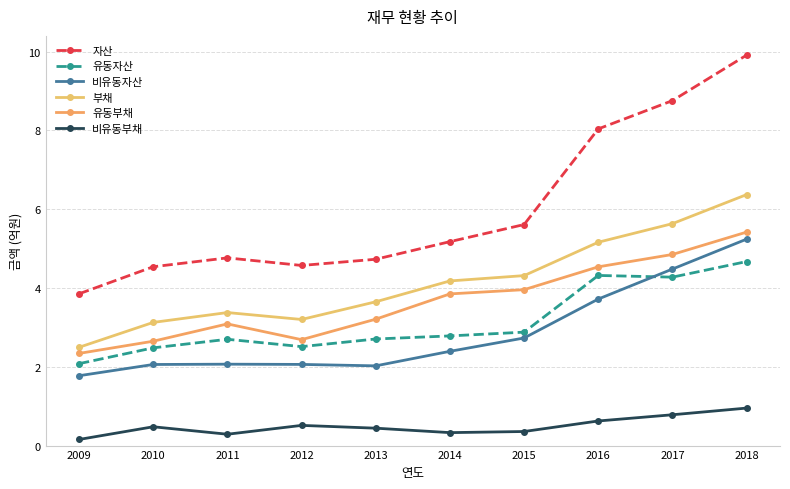

Where is 비유동자산 nearest to the value 3?

2015